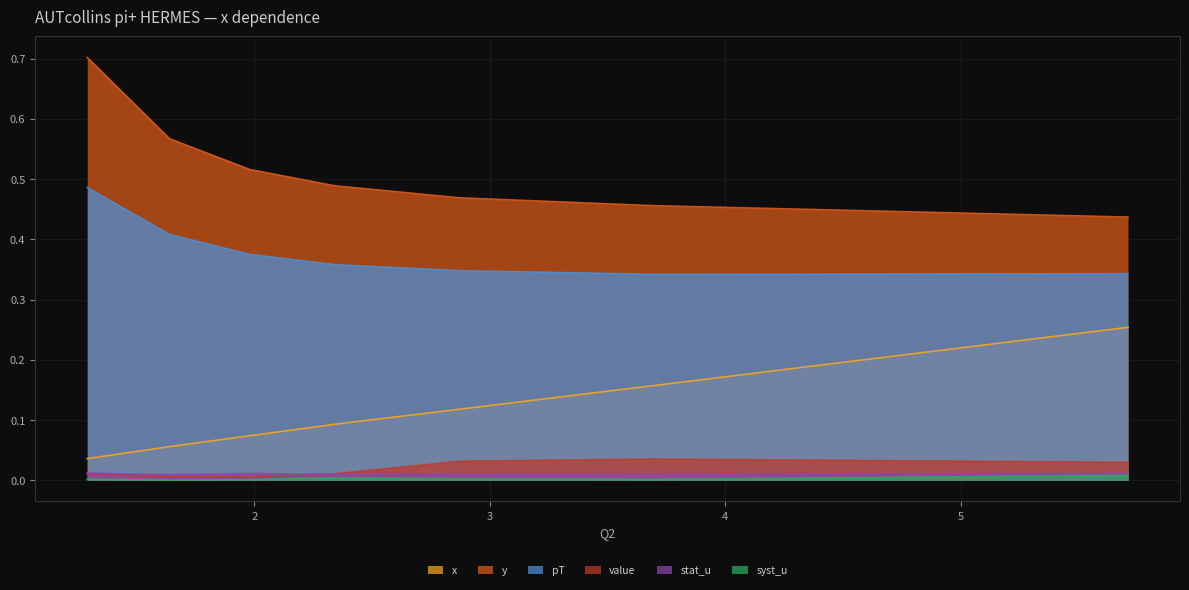

Reading left to right, what are all the values shown in this chart?

x: 0.0	0.1	0.1	0.1	0.1	0.2	0.3
y: 0.7	0.6	0.5	0.5	0.5	0.5	0.4
pT: 0.5	0.4	0.4	0.4	0.3	0.3	0.3
value: 0.0	0.0	0.0	0.0	0.0	0.0	0.0
stat_u: 0.0	0.0	0.0	0.0	0.0	0.0	0.0
syst_u: 0.0	0.0	0.0	0.0	0.0	0.0	0.0